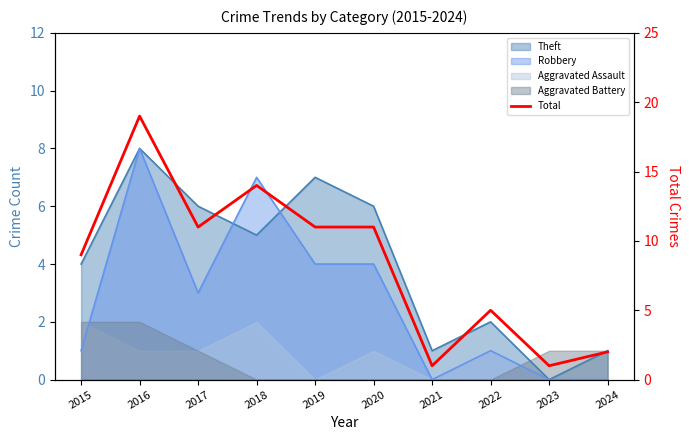

How many interior local valleys (lower than both neighbors) does the data have?

3